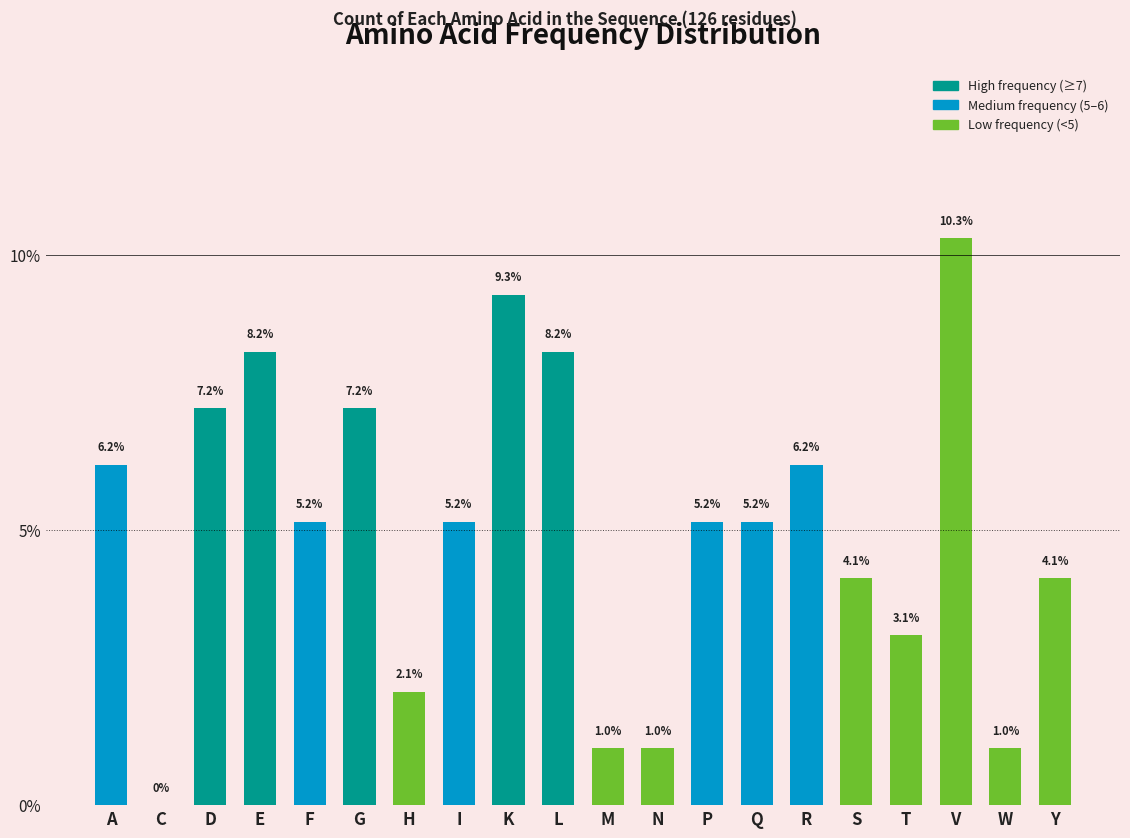

Reading right to left, extract all data points from this chart.

Y=4.1	W=1.0	V=10.3	T=3.1	S=4.1	R=6.2	Q=5.2	P=5.2	N=1.0	M=1.0	L=8.2	K=9.3	I=5.2	H=2.1	G=7.2	F=5.2	E=8.2	D=7.2	C=0.0	A=6.2